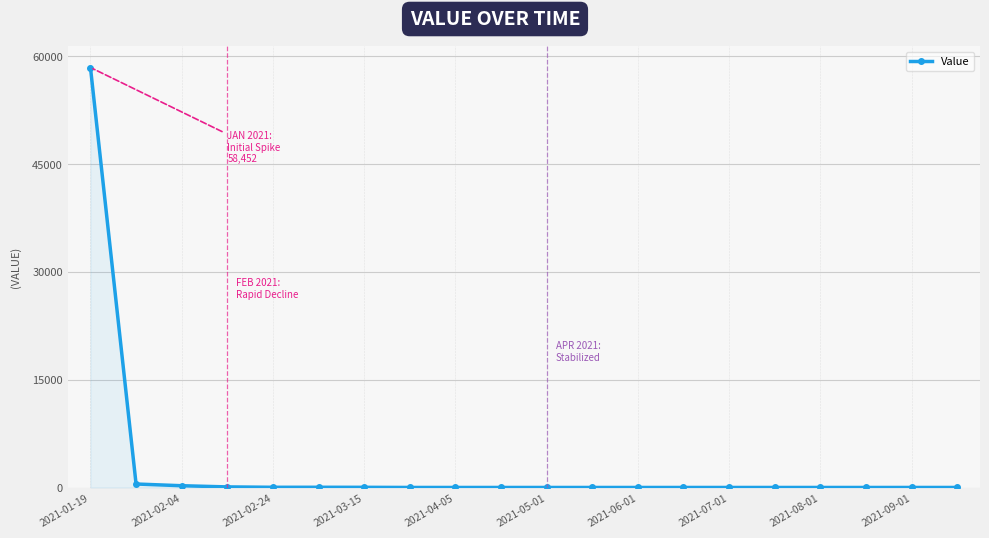

What is the difference between the maximum and minimum values?

58443.3